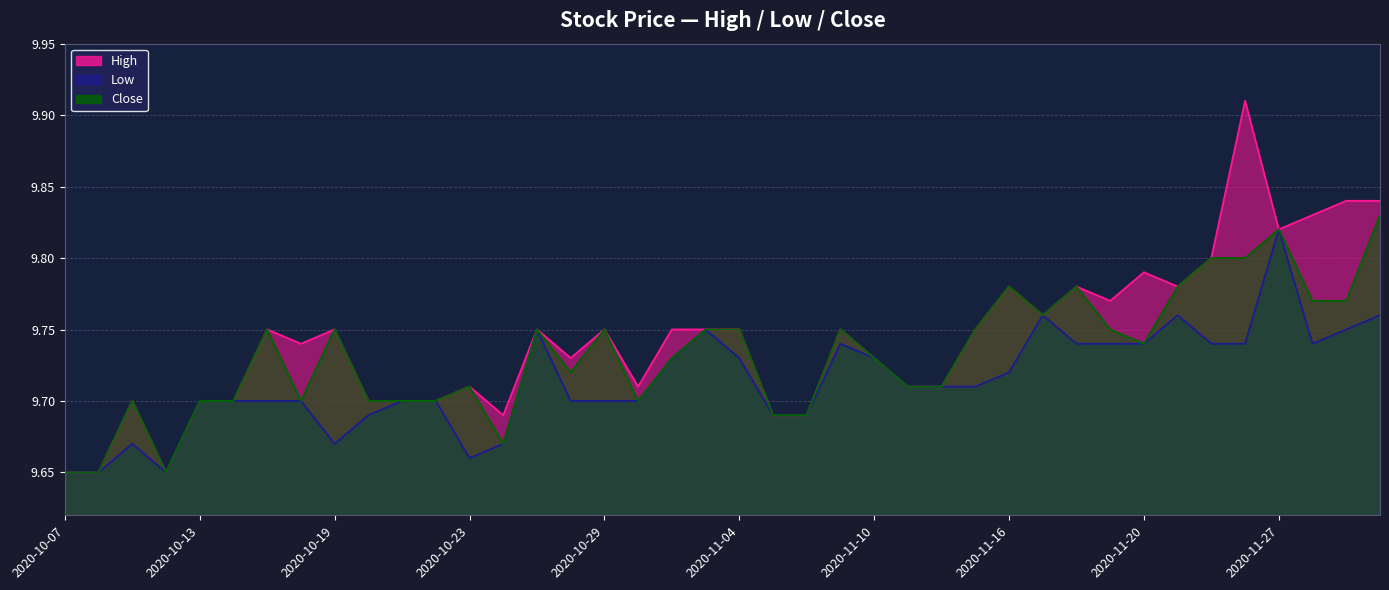

Which series has the largest range (max minus min)?

High